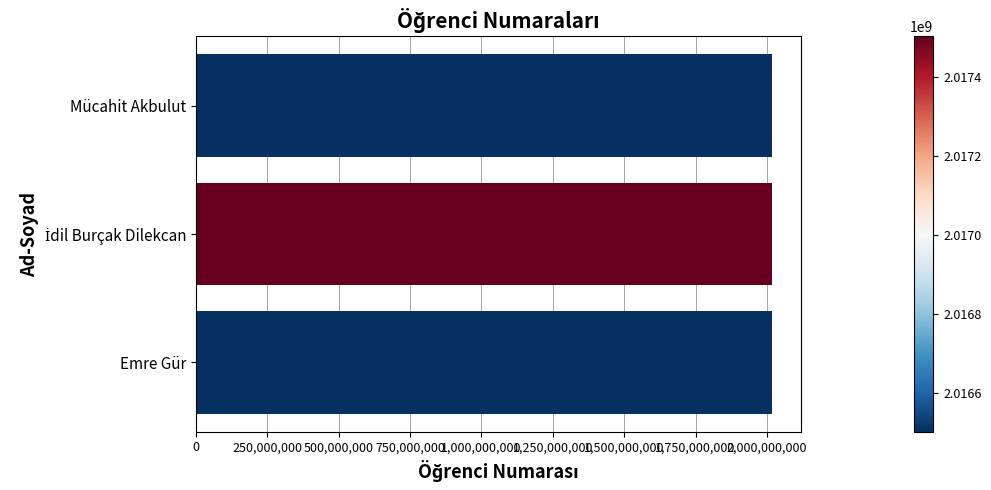

What is the average value?

2016835450